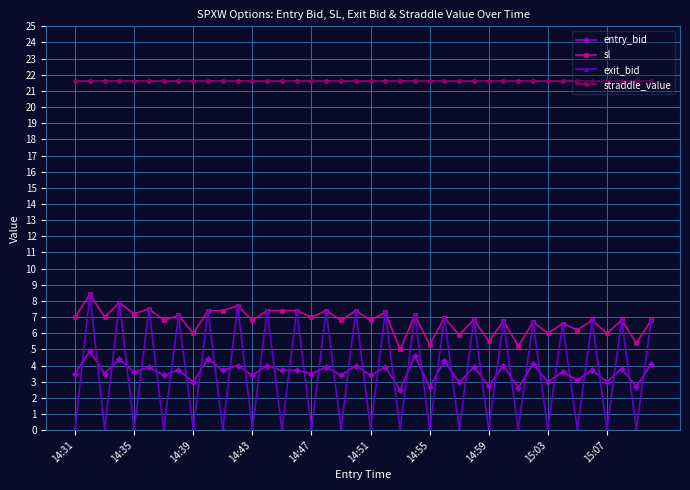

Which series has the widest spread of values?

exit_bid